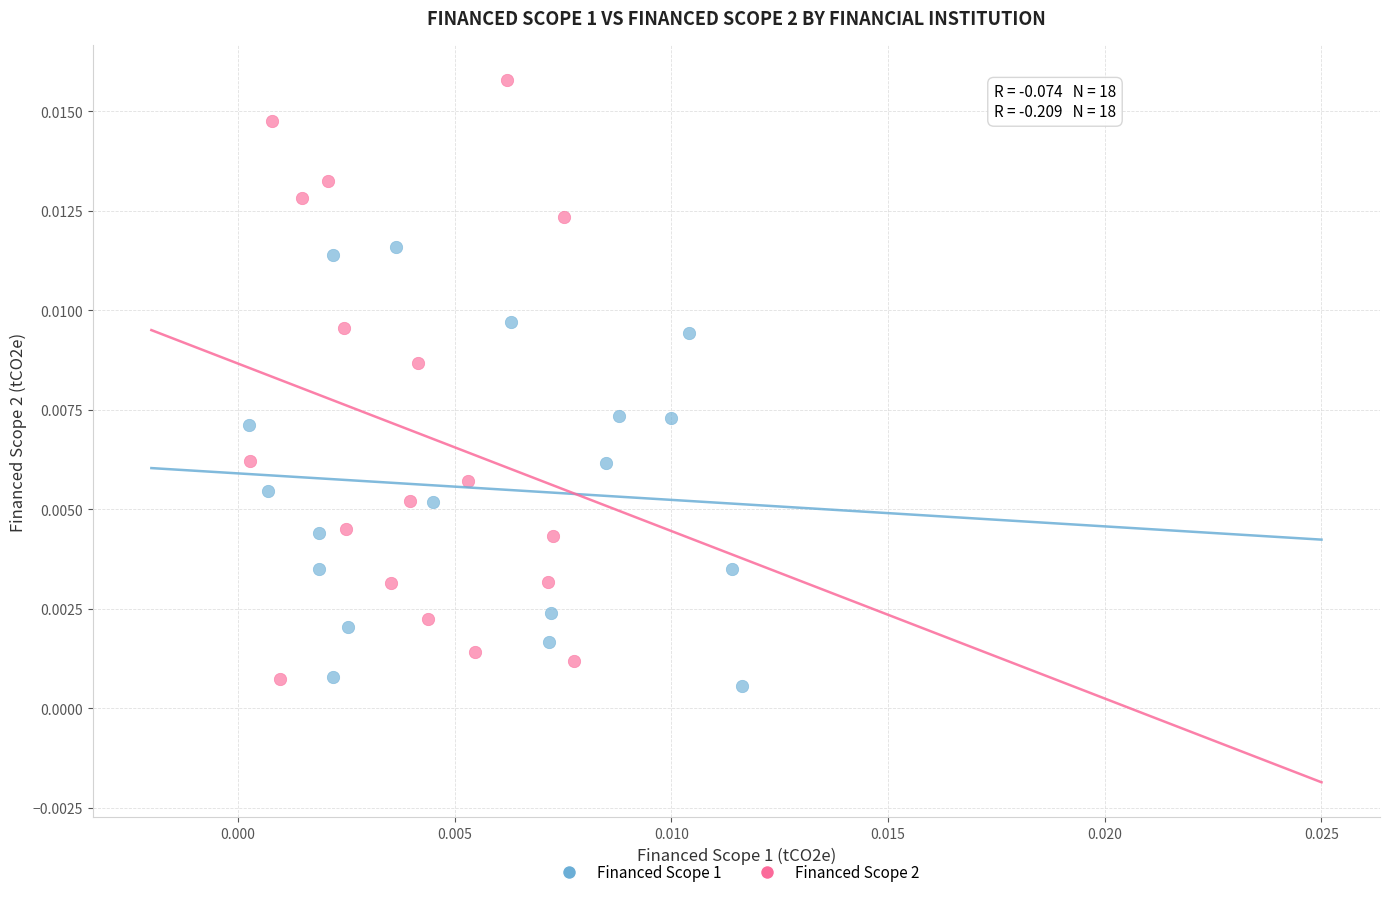

Which series reaches the minimum Y coordinate?

Financed Scope 1